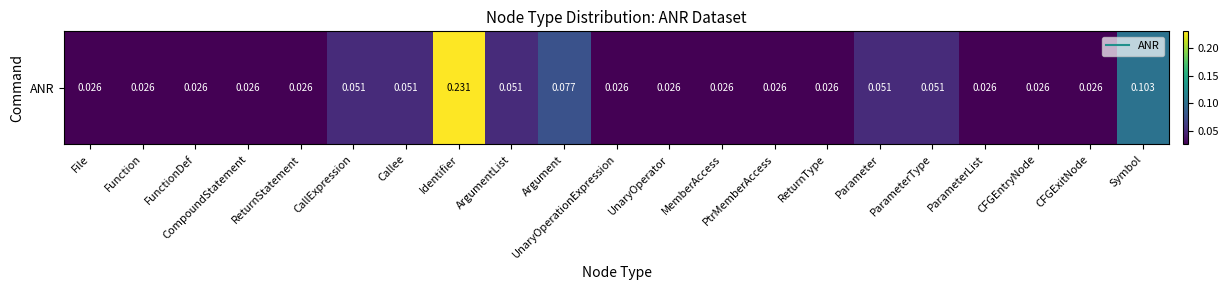

Which category has the highest value across all series?

Identifier